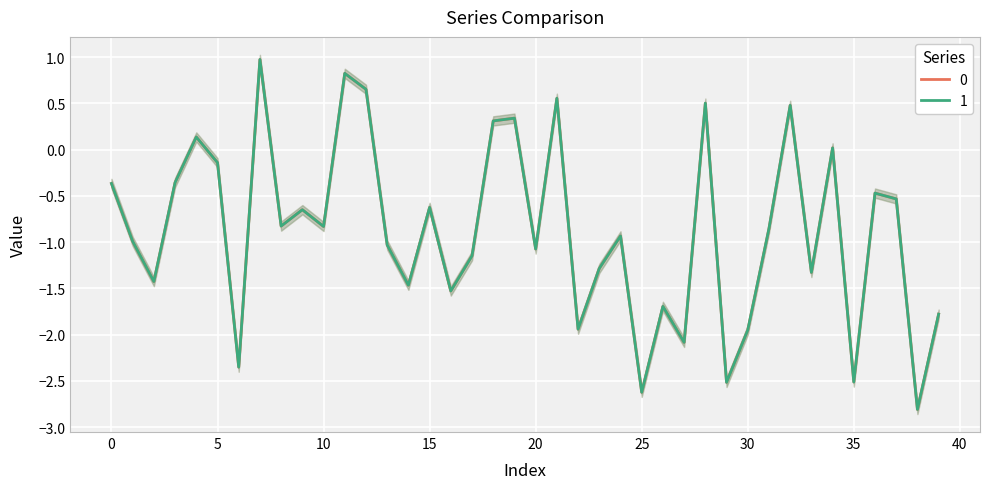

Which series has the widest spread of values?

1